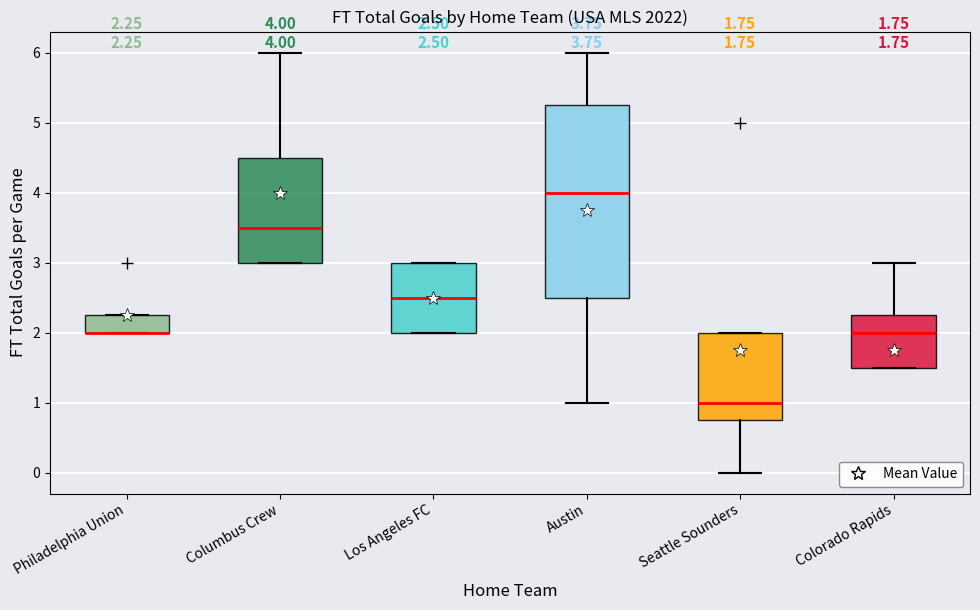

Comparing the boxes themselves (not the whiskers), which one is the tallest?

Austin